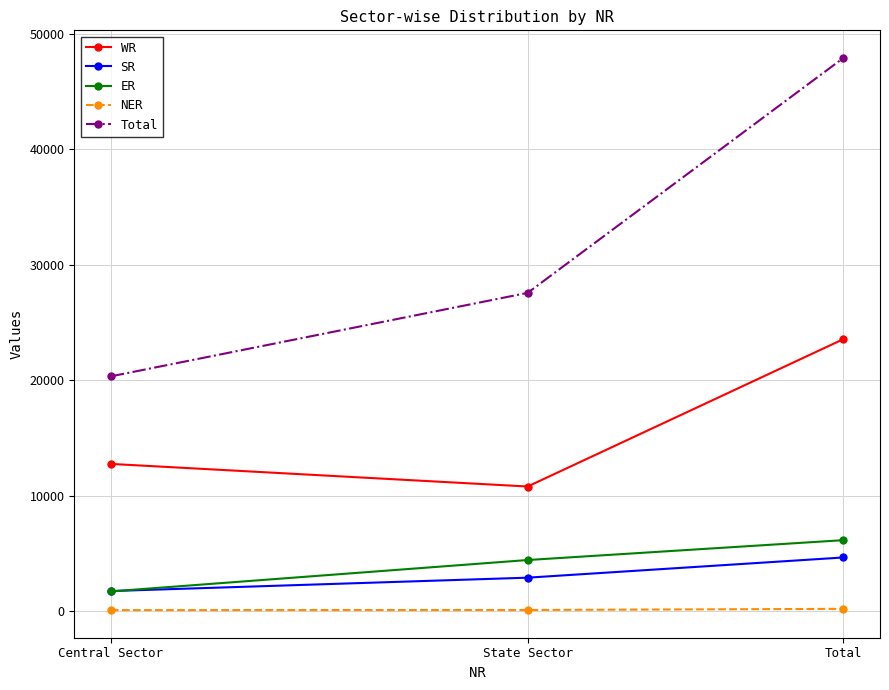

What is the label of the 2nd point from the left?

State Sector